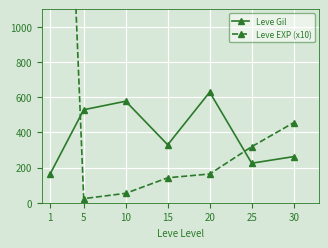

How many distinct data groups are displayed?

2